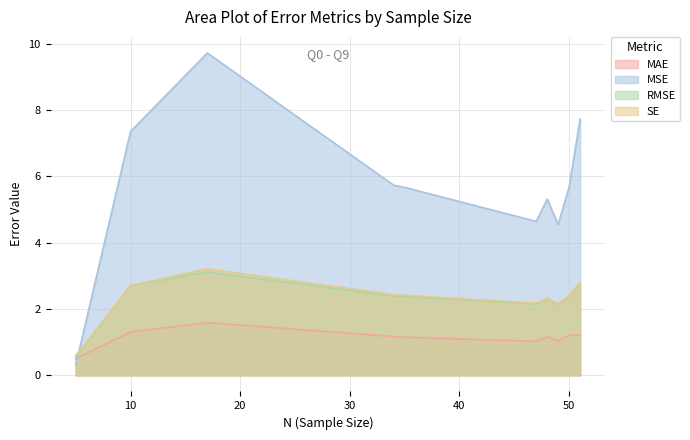

What is the value of the RMSE point at the 9th from the left?

2.7